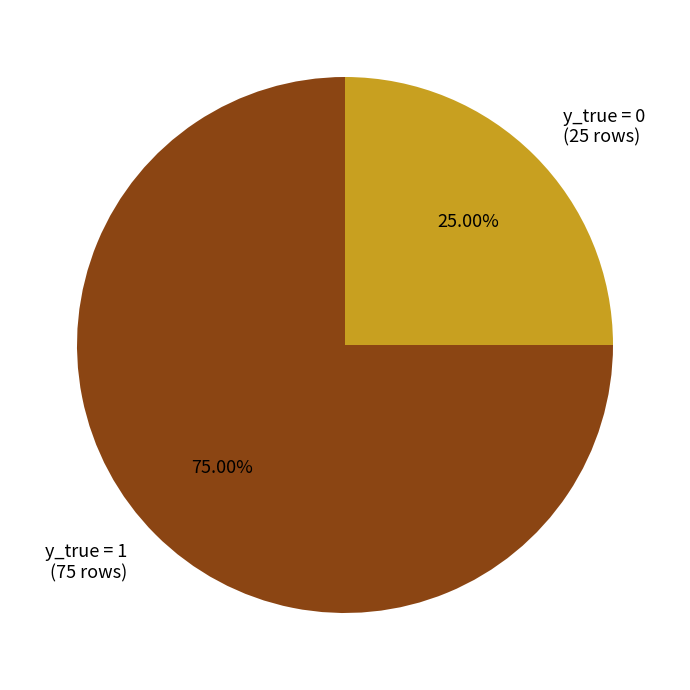

To the nearest percent, what is the difference between the largest and smallest slice percentages?

50%